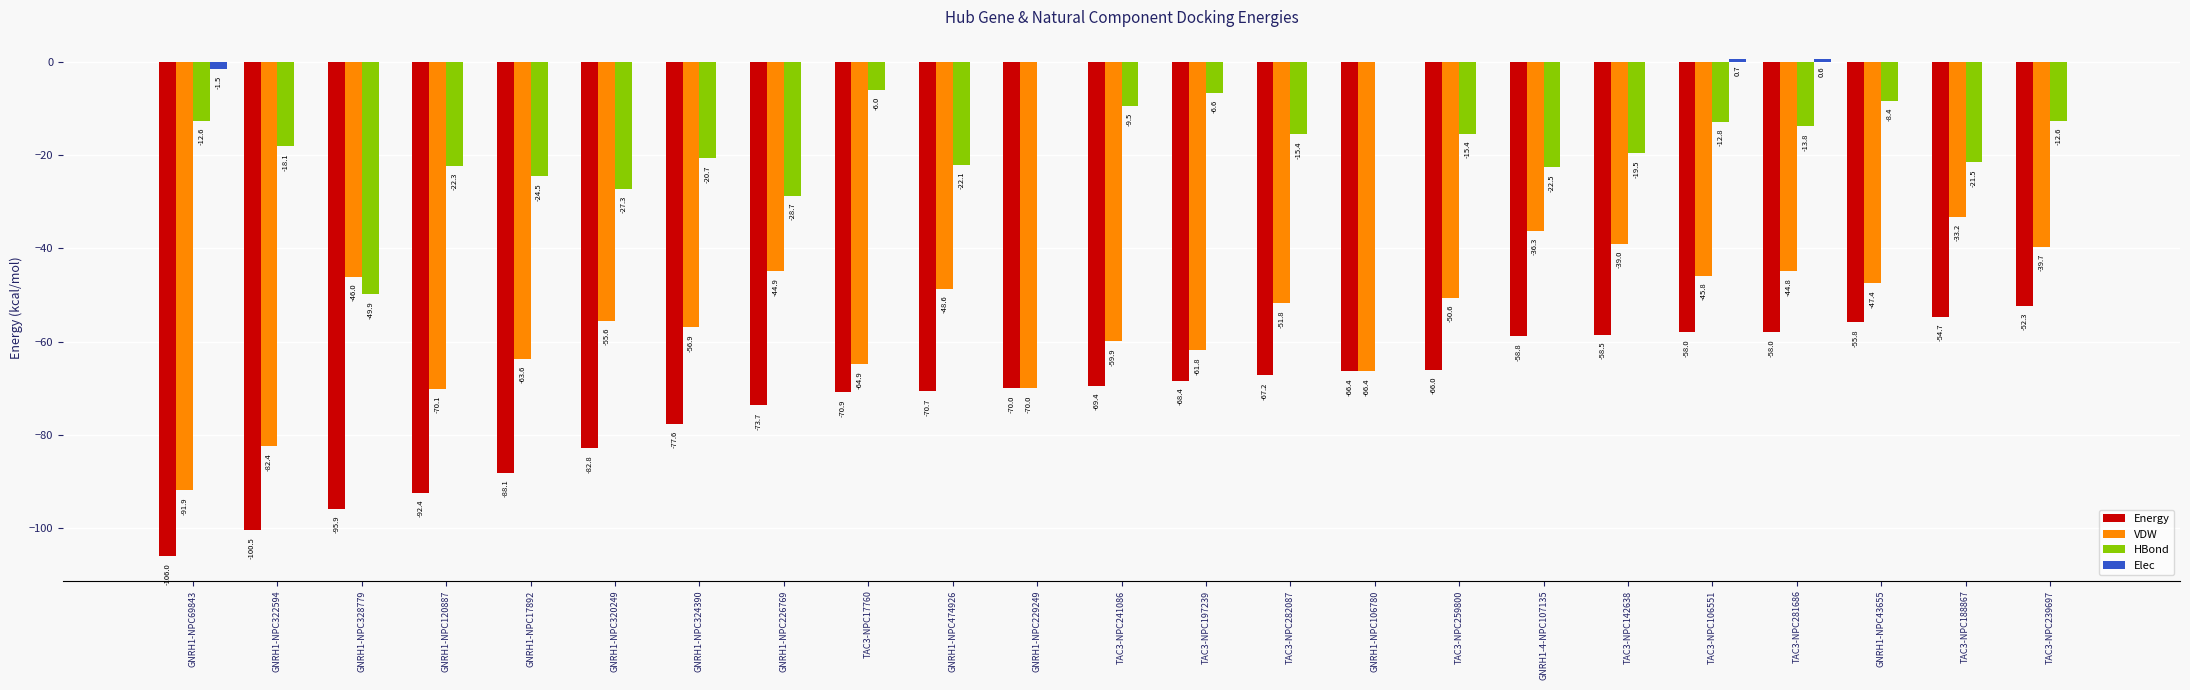

At which category is the sum across all series the highest?

TAC3-NPC239697